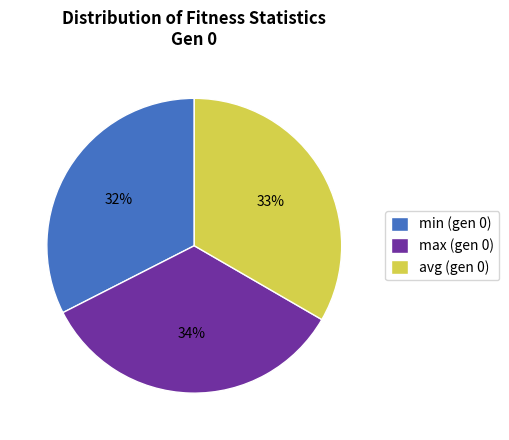

Does any single category account for the majority?

No